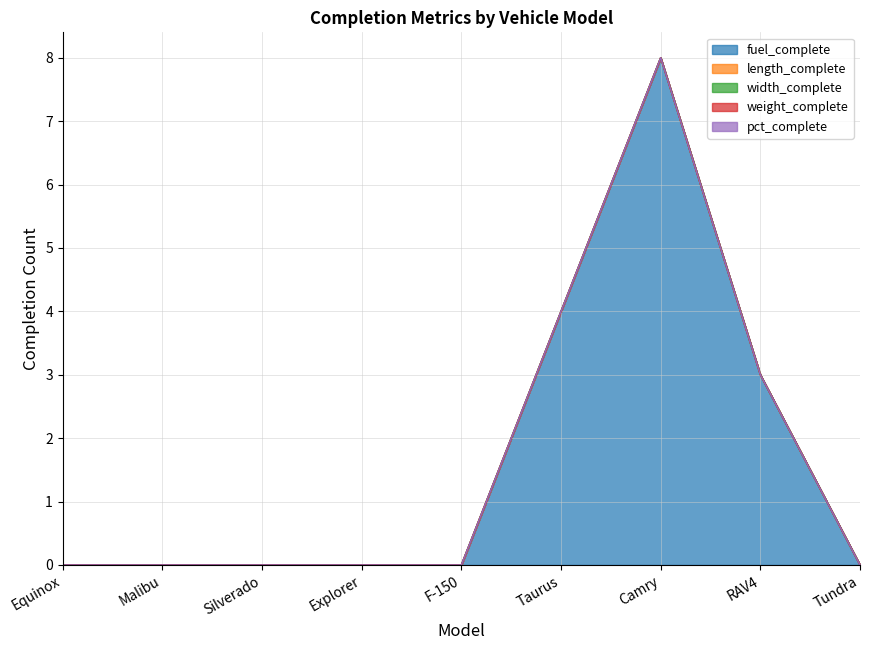

Reading left to right, extract all data points from this chart.

fuel_complete: 0	0	0	0	0	4	8	3	0
length_complete: 0	0	0	0	0	0	0	0	0
width_complete: 0	0	0	0	0	0	0	0	0
weight_complete: 0	0	0	0	0	0	0	0	0
pct_complete: 0	0	0	0	0	0	0	0	0